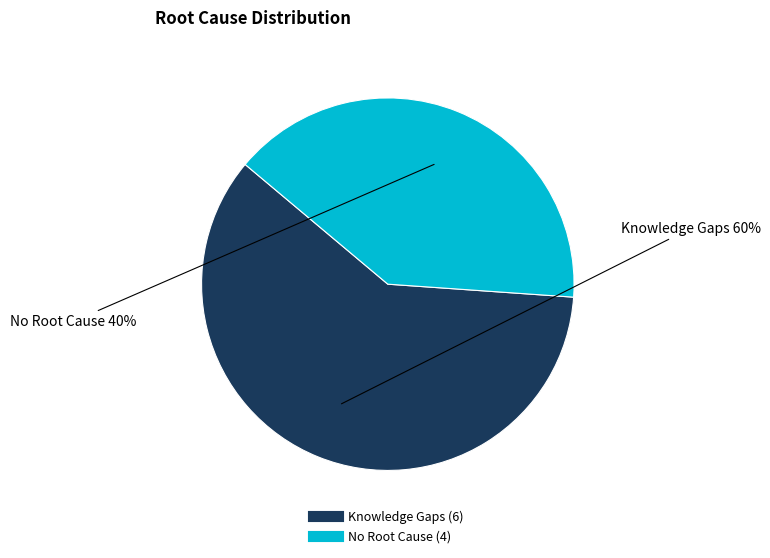

Which slice is the largest?

Knowledge Gaps